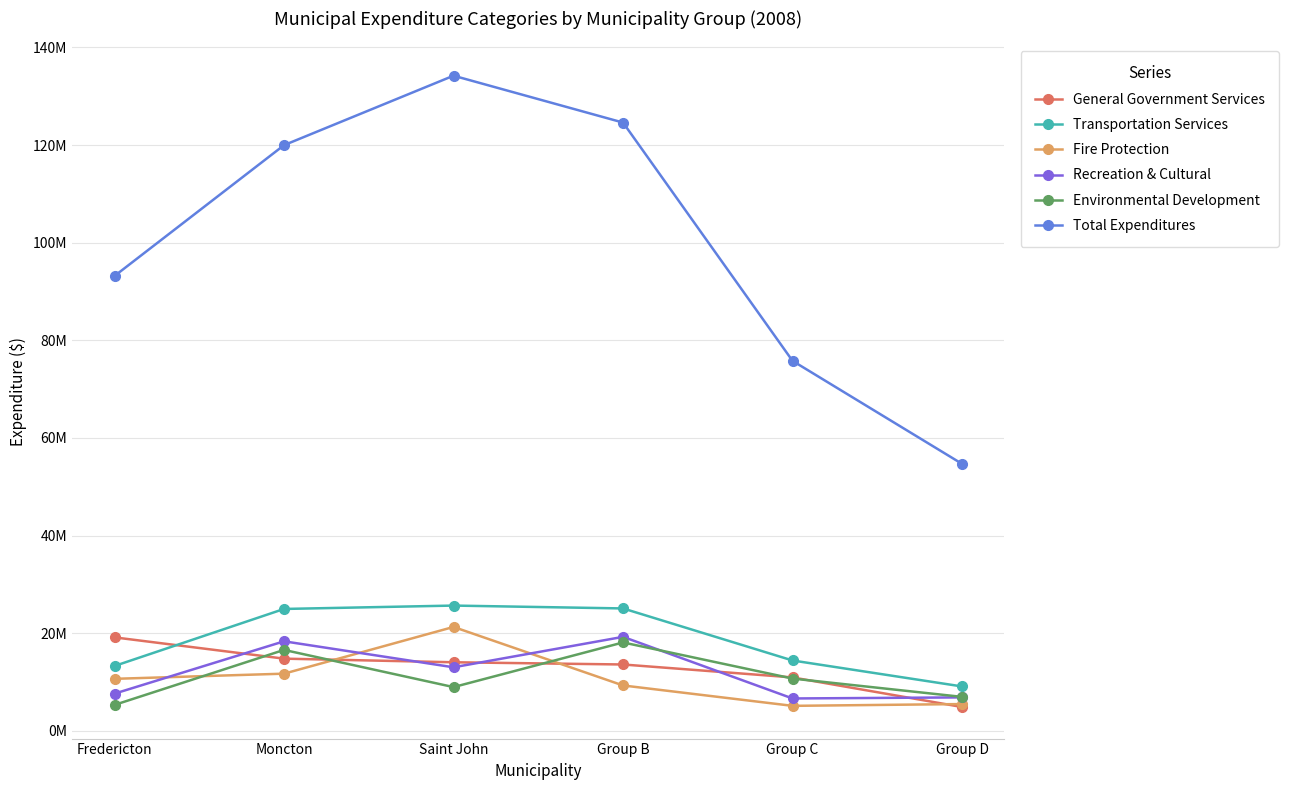

What are all the series names shown in the legend?

General Government Services, Transportation Services, Fire Protection, Recreation & Cultural, Environmental Development, Total Expenditures